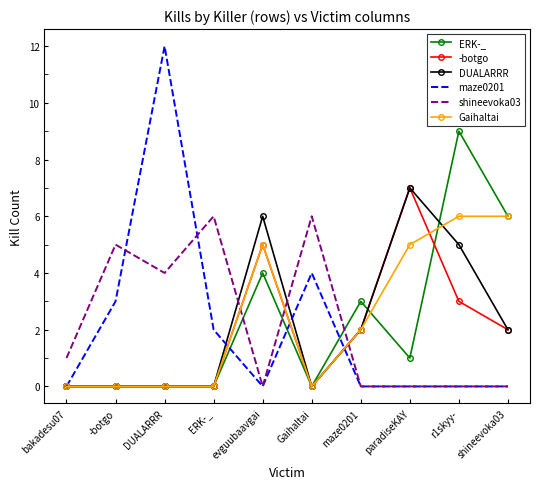

What is the total value across all series at paradiseKAY?

20